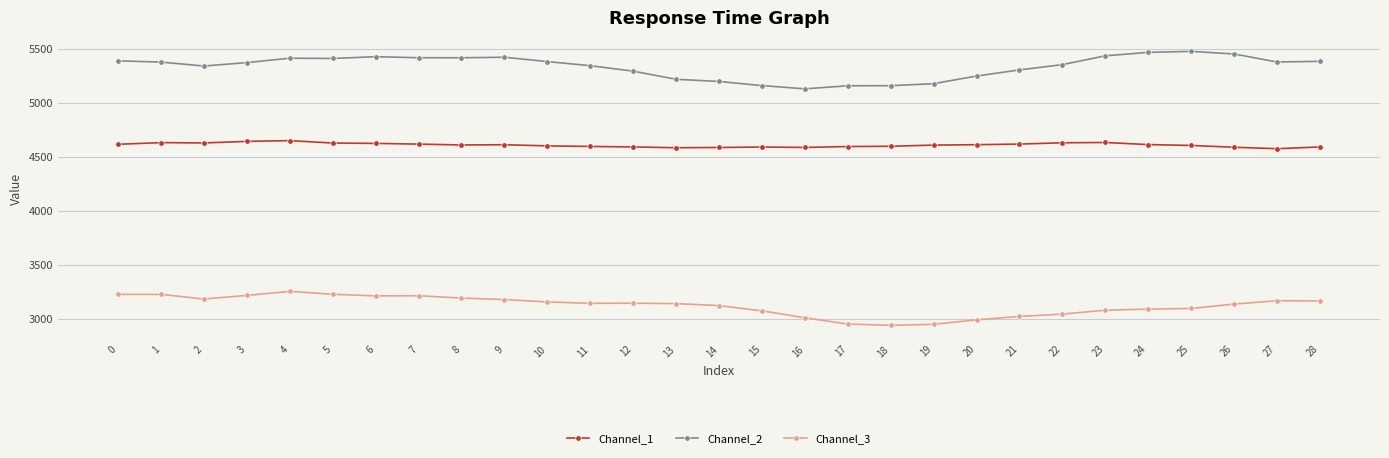

Which series has the largest range (max minus min)?

Channel_2